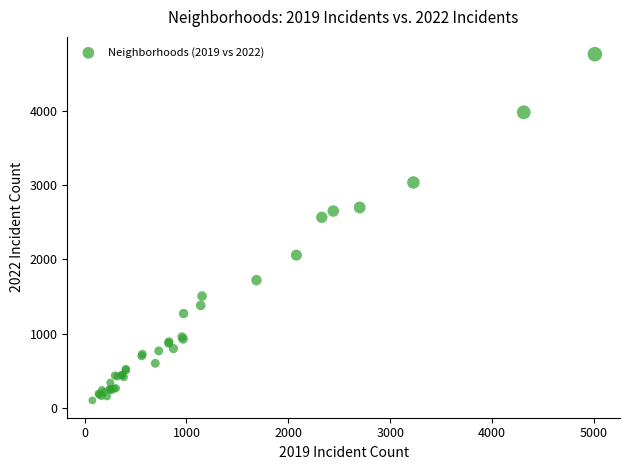

What Y value in the scatter plot is closest to 2431?

2566